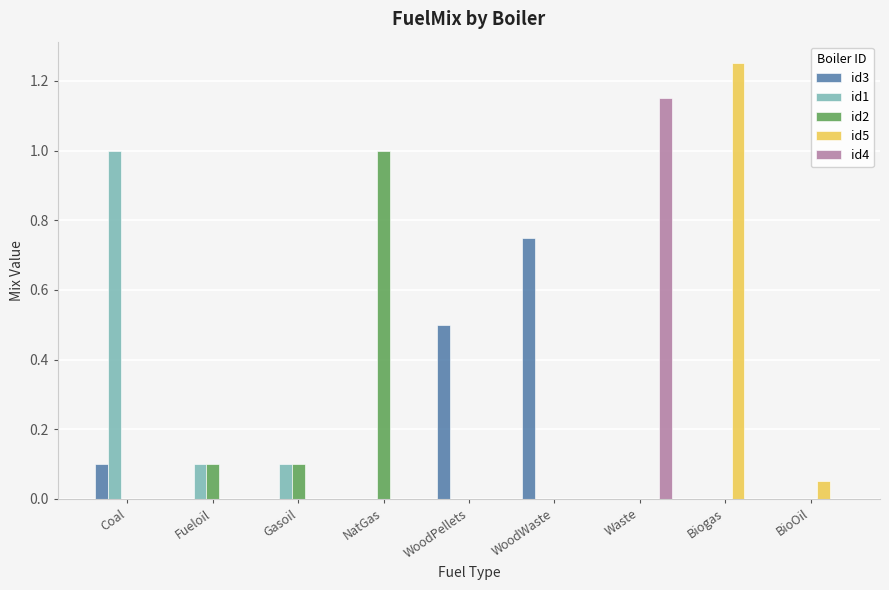

Is it true that id1 equals 0.0 at BioOil?

True